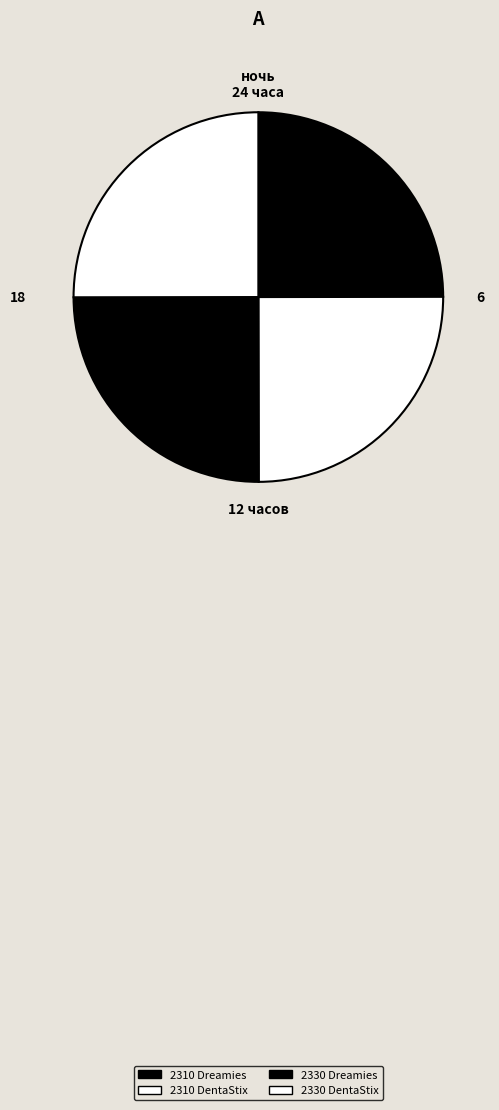

To the nearest percent, what portion does 2330 Dreamies represent?

25%